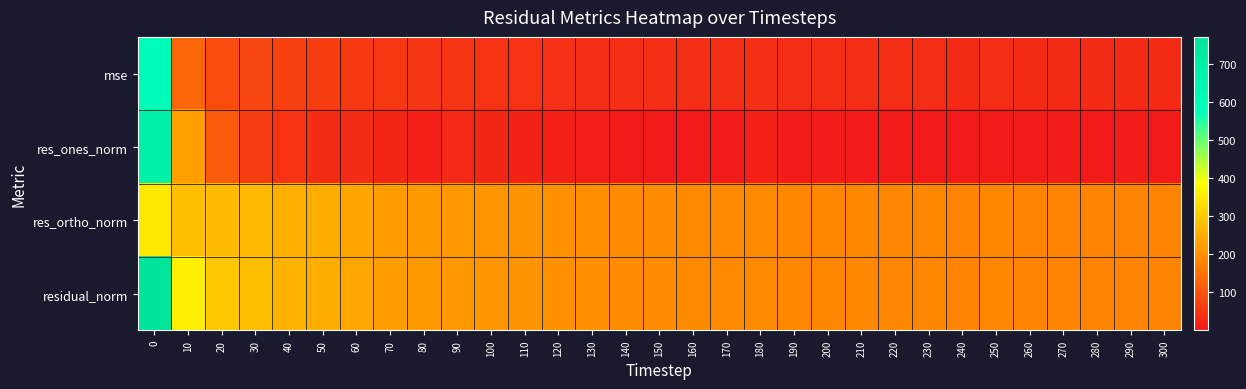

Rank the series at 240 from highest to lowest value.

residual_norm, res_ortho_norm, mse, res_ones_norm